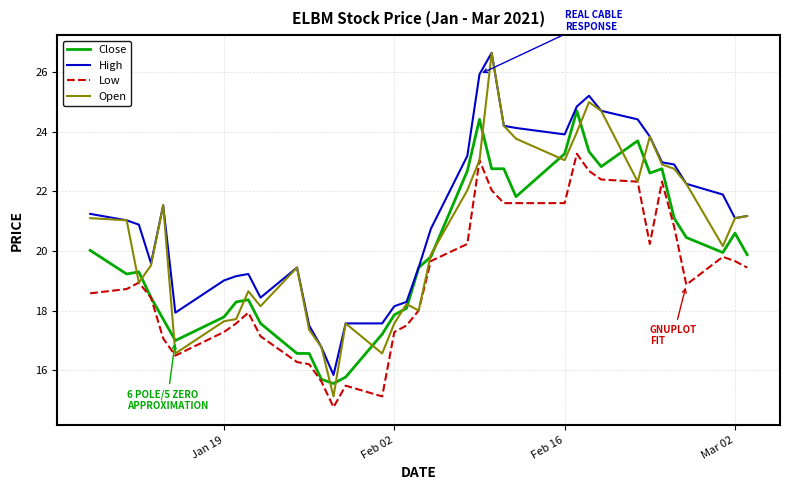

Which series has the largest range (max minus min)?

Open